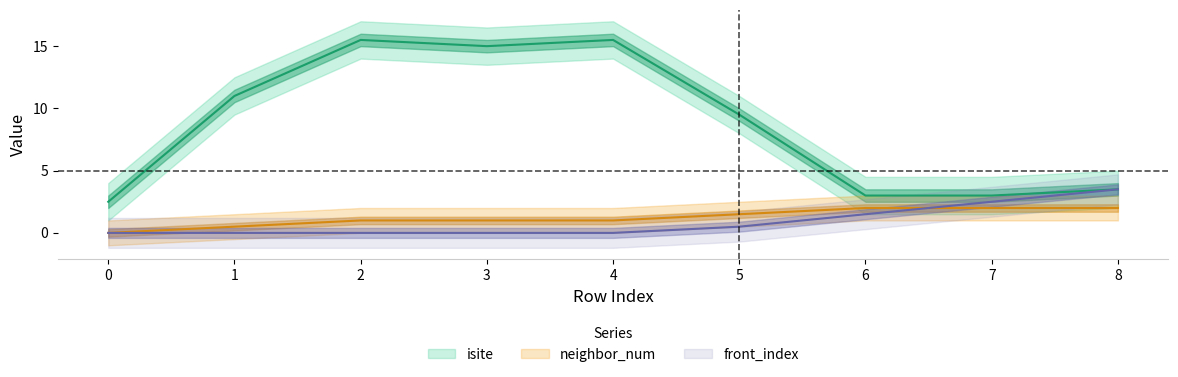

Is it true that neighbor_num equals 0 at 0?

True